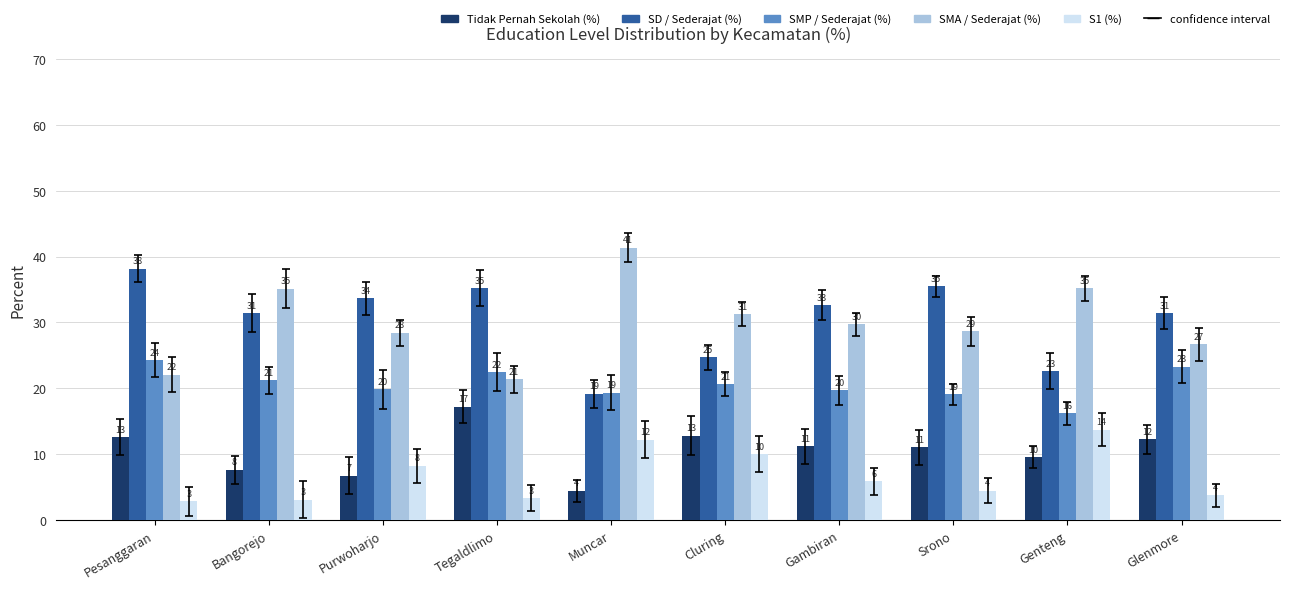

What is the difference between the second highest and minimum values in the S1 (%) series?

9.4